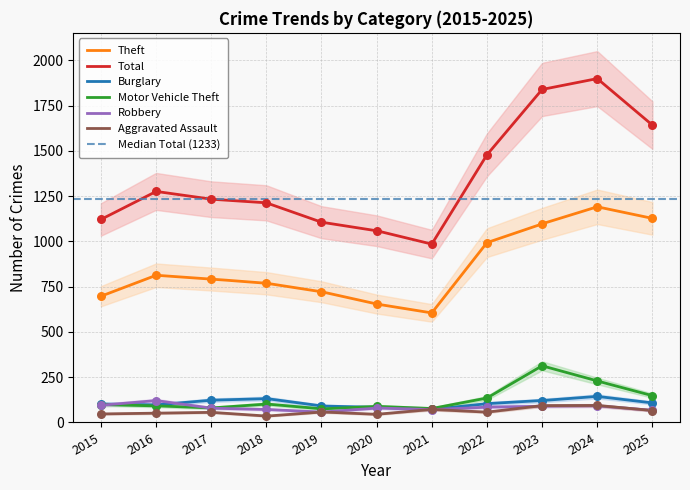

Which series has the largest Y range (max minus min)?

Total